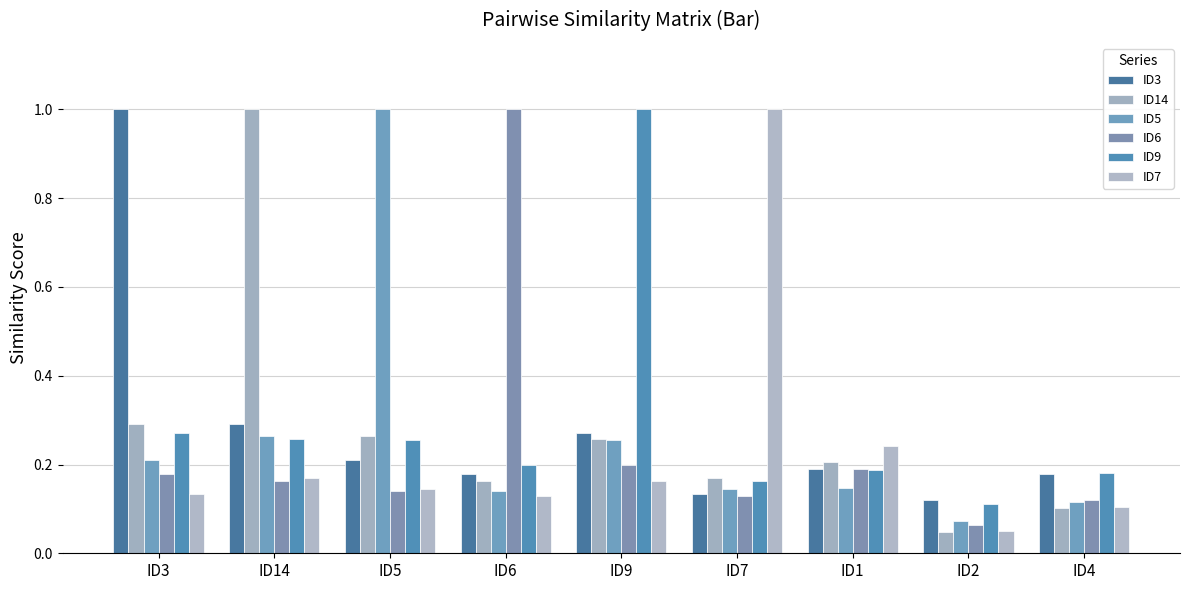

Does the chart contain any negative values?

No